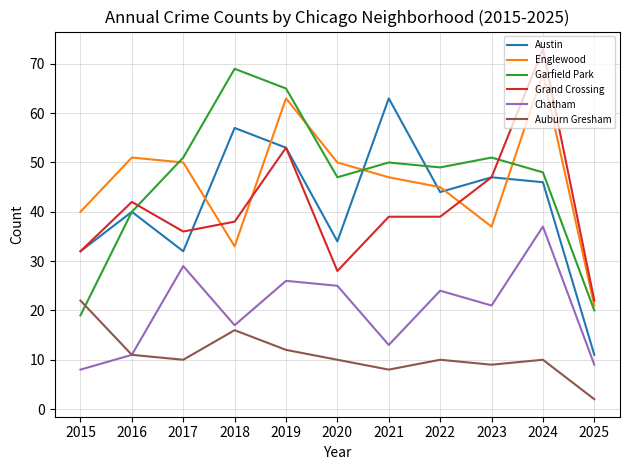

True or false: Auburn Gresham and Englewood cross at least once.

False